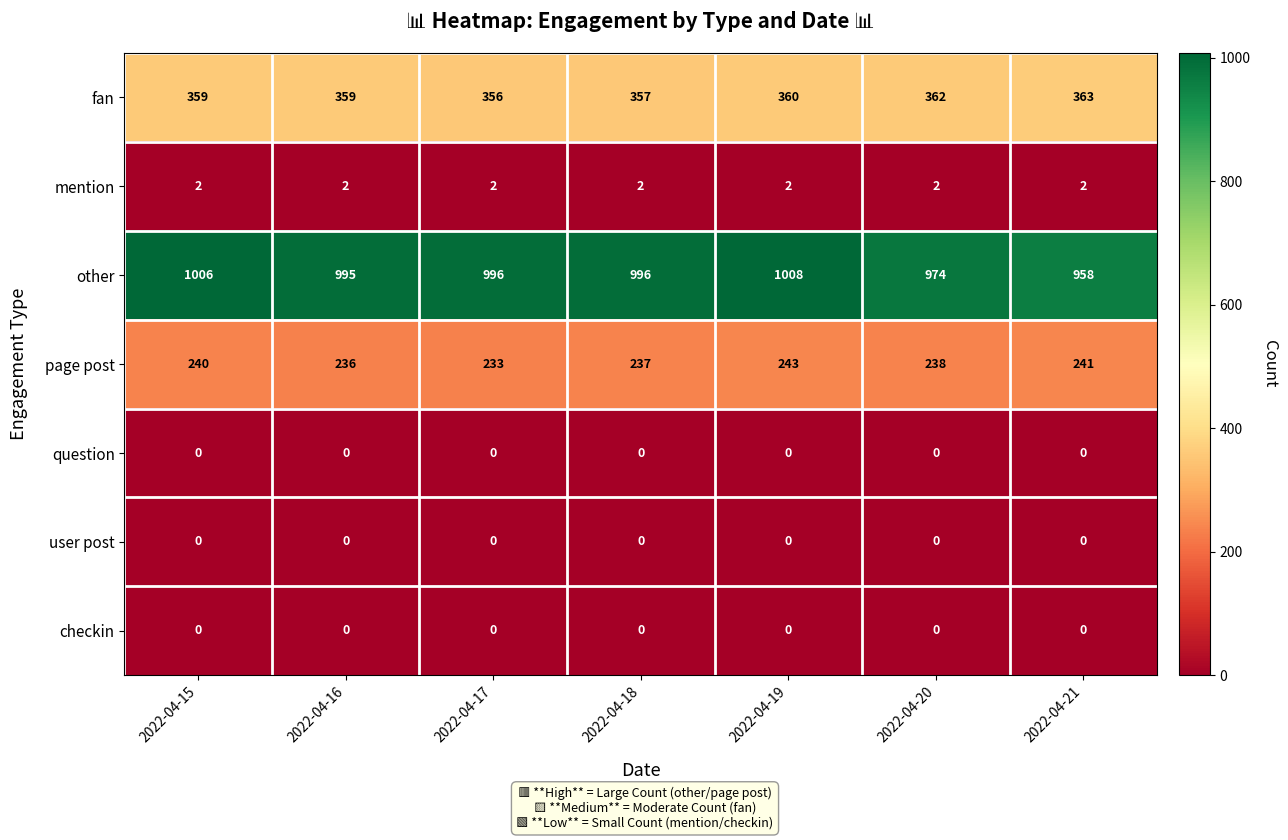

Which series has the largest total across all categories?

other